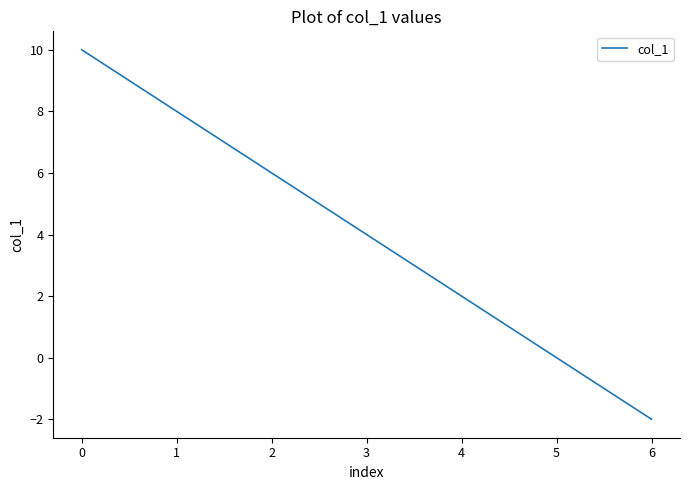

What is the sum of all values?

28